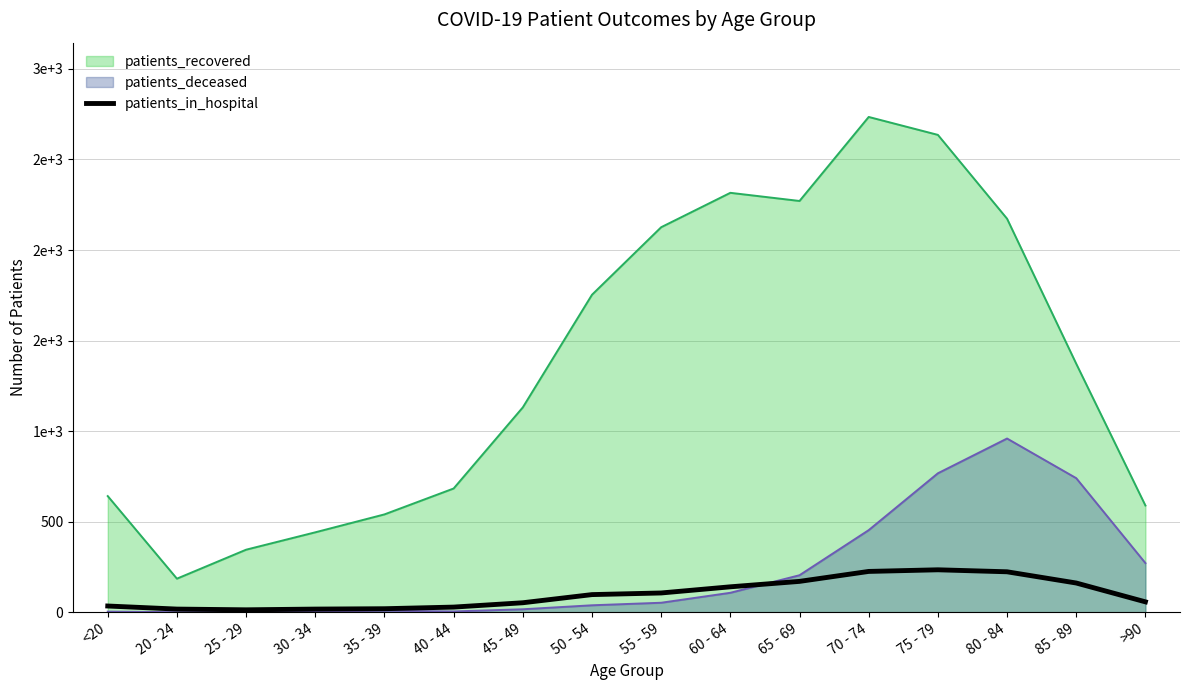

Reading left to right, extract all data points from this chart.

34	17	13	17	19	28	52	97	106	140	170	225	234	223	161	57